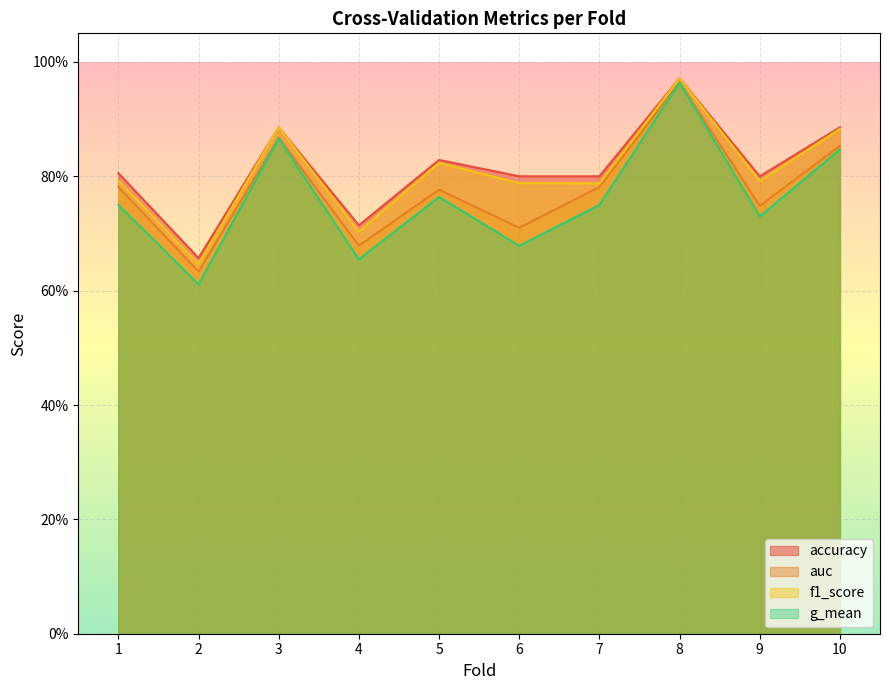

Which label corresponds to the smallest value in the chart?

2